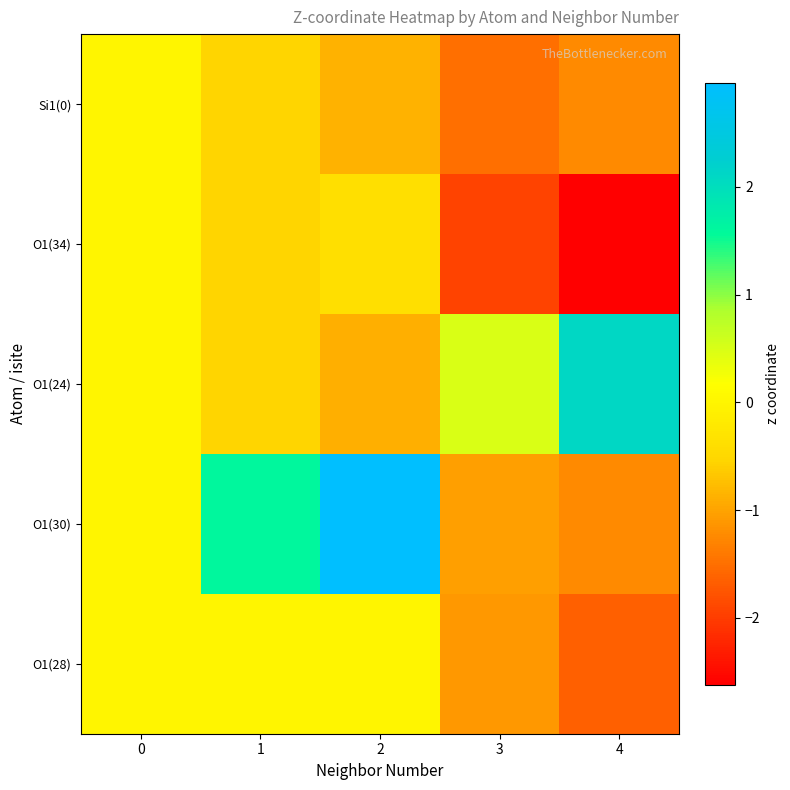

Which series changed the most between 0 and 1?

O1(30)